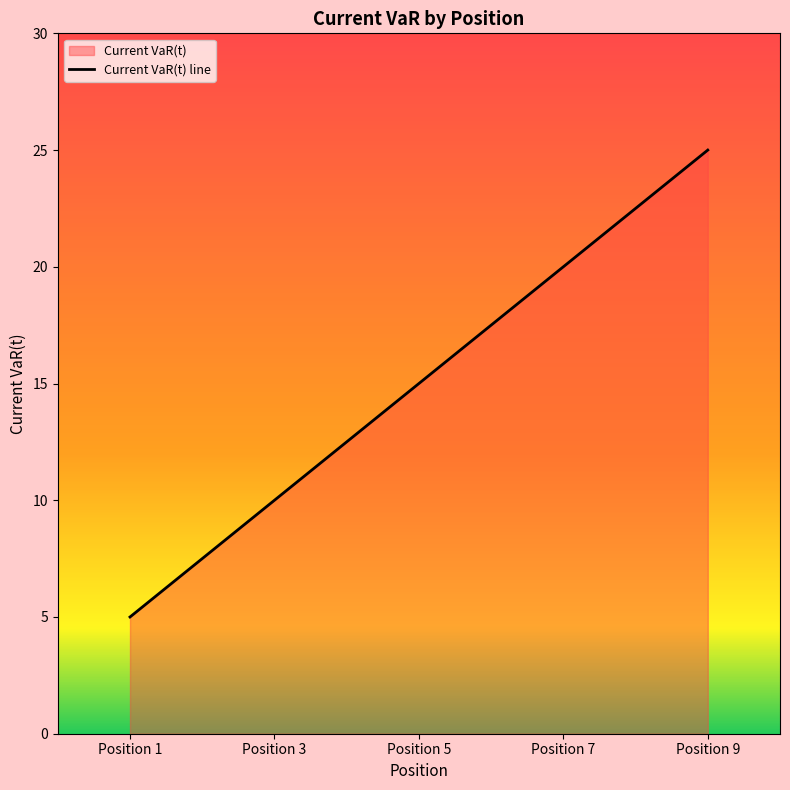

What is the greatest value displayed?

25